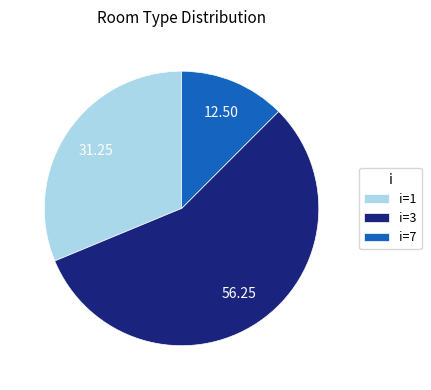

Which has a higher value, i=7 or i=1?

i=1